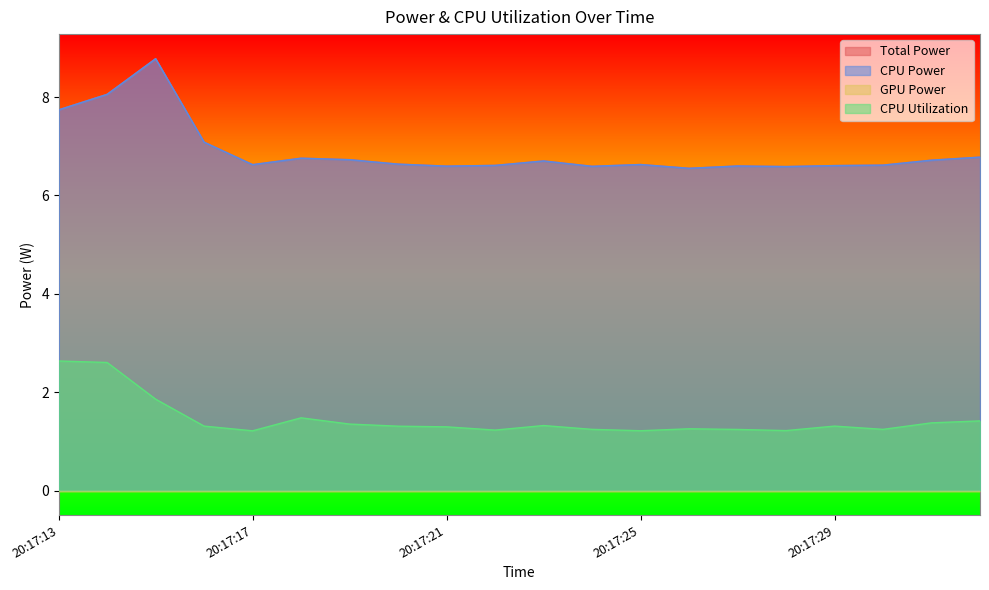

True or false: Total Power and CPU Utilization cross at least once.

False